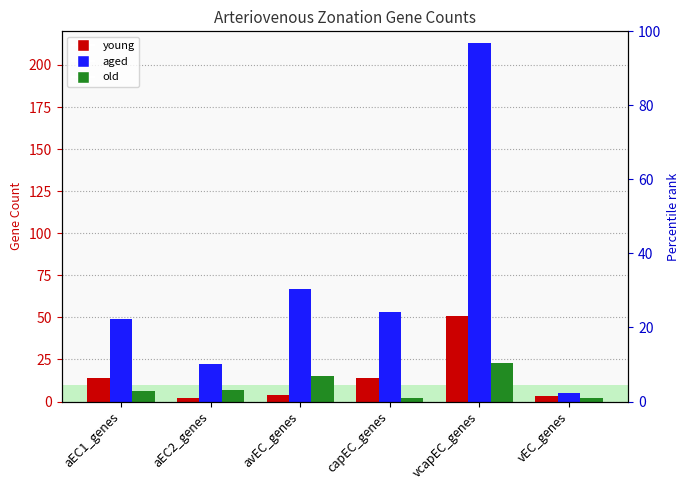

The old series shows 15 at avEC_genes. True or false?

True